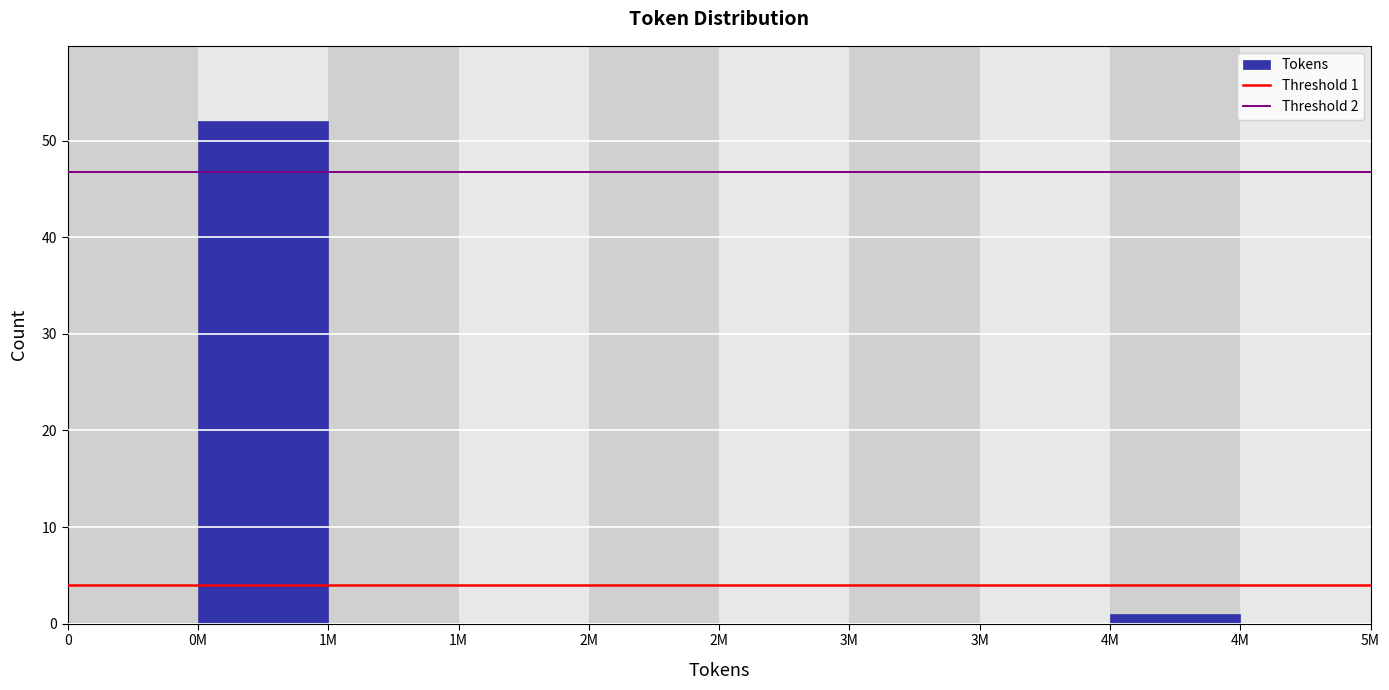

How many categories are shown in the chart?

10